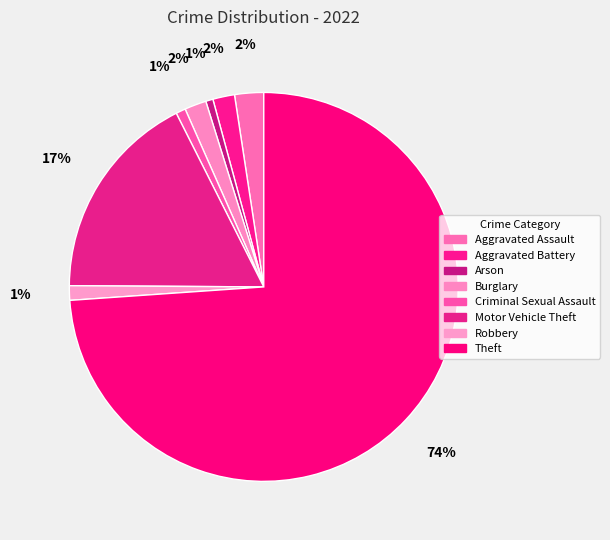

Count the number of slices in the pie.

8